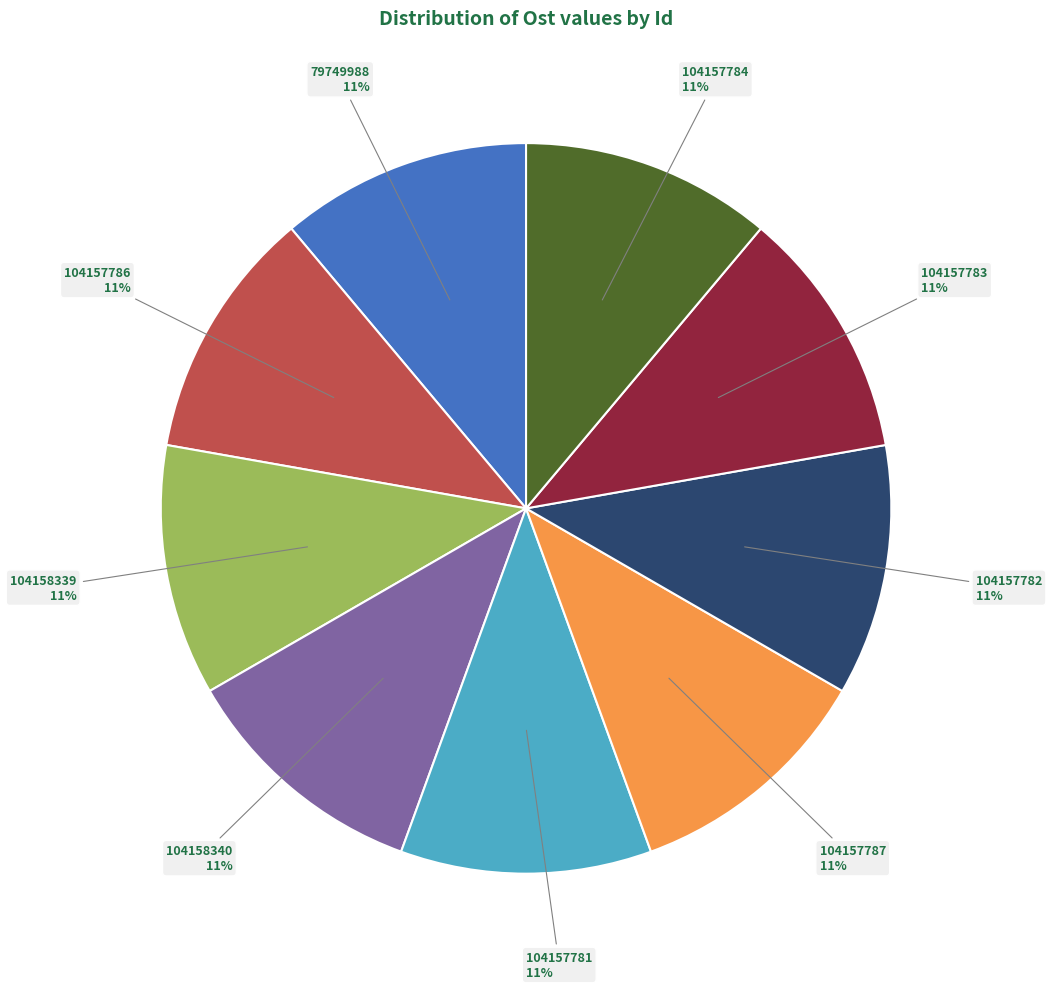

Is there a majority slice in this chart?

No